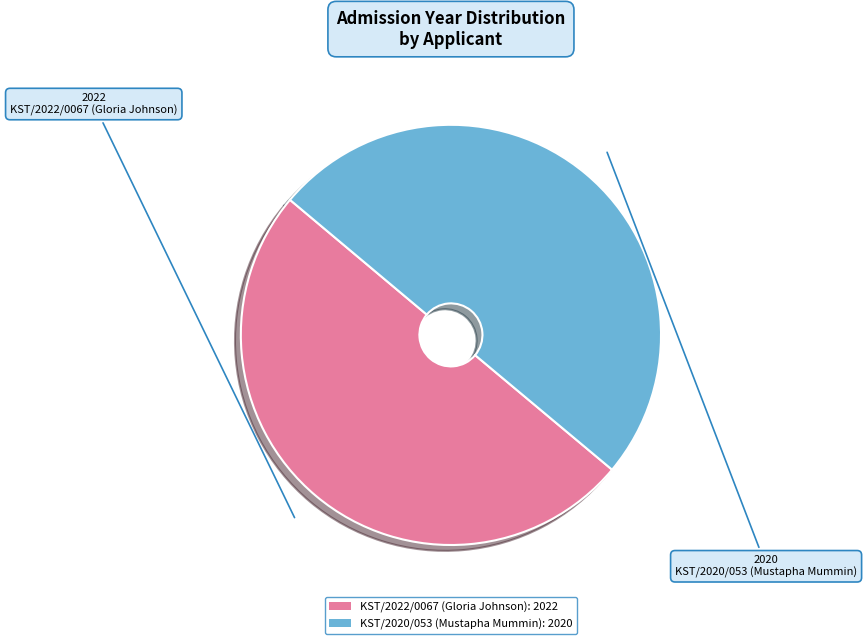

Is it true that KST/2020/053 (Mustapha Mummin): 2020 is 50% of the pie?

True